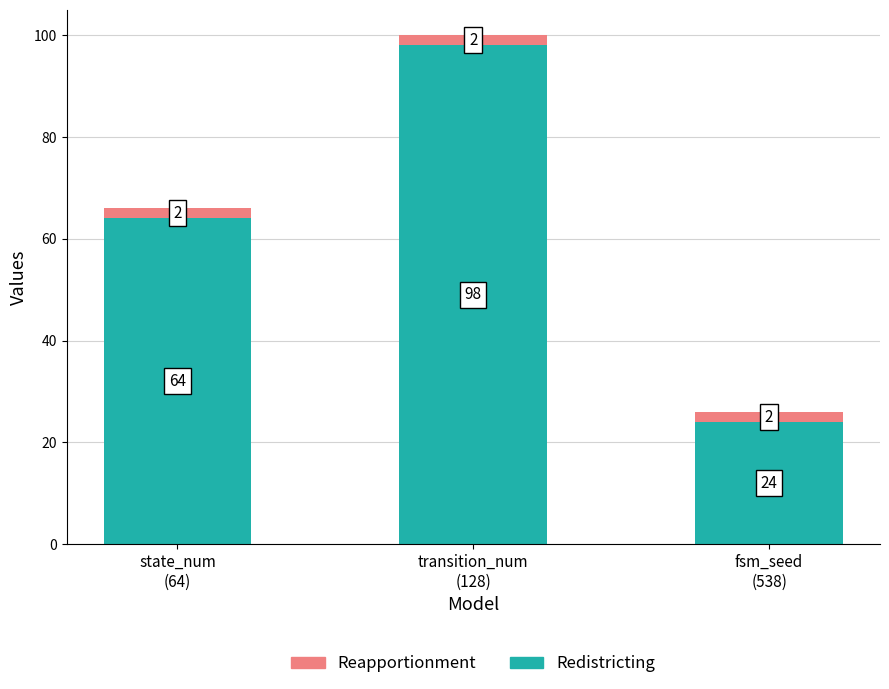

Reading left to right, transcribe the values for Redistricting.

64	98	24